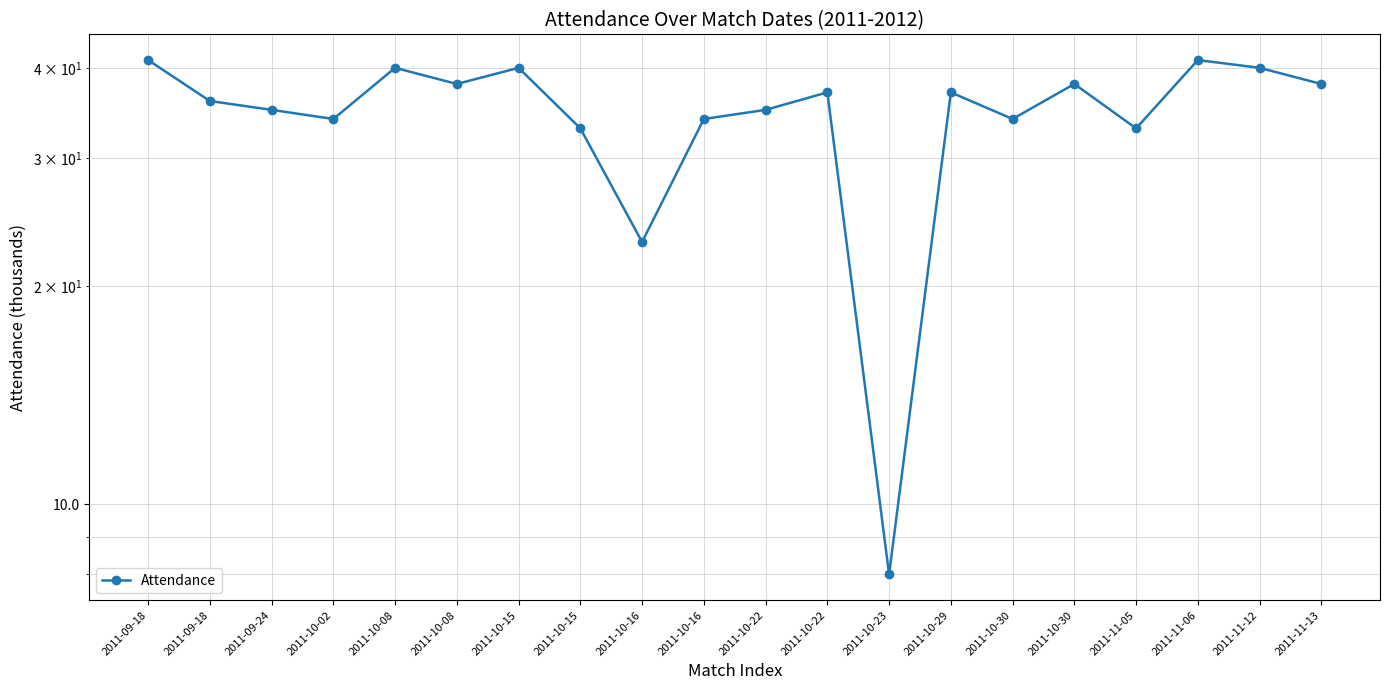

Rank the categories by value from lowest to highest.

2011-10-23, 2011-10-16, 2011-10-15, 2011-11-05, 2011-10-02, 2011-10-16, 2011-10-30, 2011-09-24, 2011-10-22, 2011-09-18, 2011-10-22, 2011-10-29, 2011-10-08, 2011-10-30, 2011-11-13, 2011-10-08, 2011-10-15, 2011-11-12, 2011-09-18, 2011-11-06